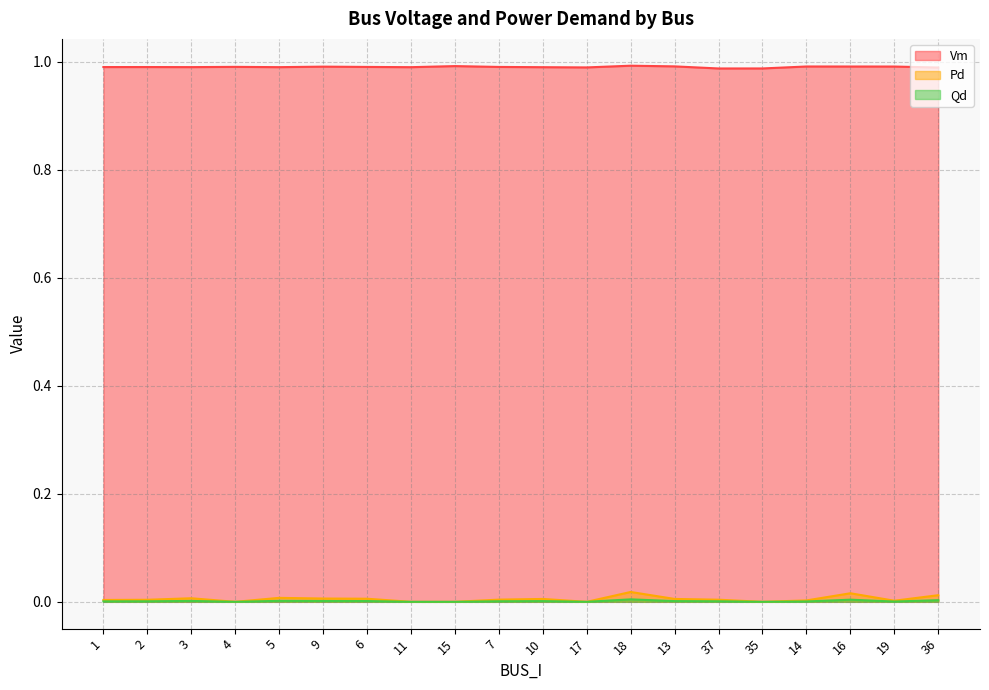

Reading left to right, list all the values displayed in this chart.

Vm: 1.0	1.0	1.0	1.0	1.0	1.0	1.0	1.0	1.0	1.0	1.0	1.0	1.0	1.0	1.0	1.0	1.0	1.0	1.0	1.0
Pd: 0.0	0.0	0.0	0.0	0.0	0.0	0.0	0.0	0.0	0.0	0.0	0.0	0.0	0.0	0.0	0.0	0.0	0.0	0.0	0.0
Qd: 0.0	0.0	0.0	0.0	0.0	0.0	0.0	0.0	0.0	0.0	0.0	0.0	0.0	0.0	0.0	0.0	0.0	0.0	0.0	0.0